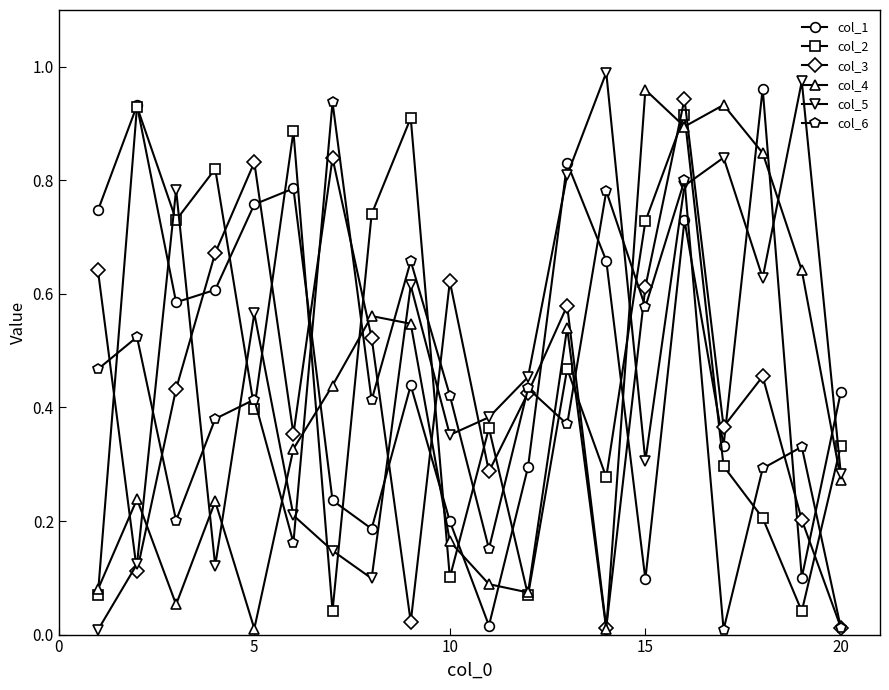

True or false: col_2 has more than 1 points higher than both neighbors.

True